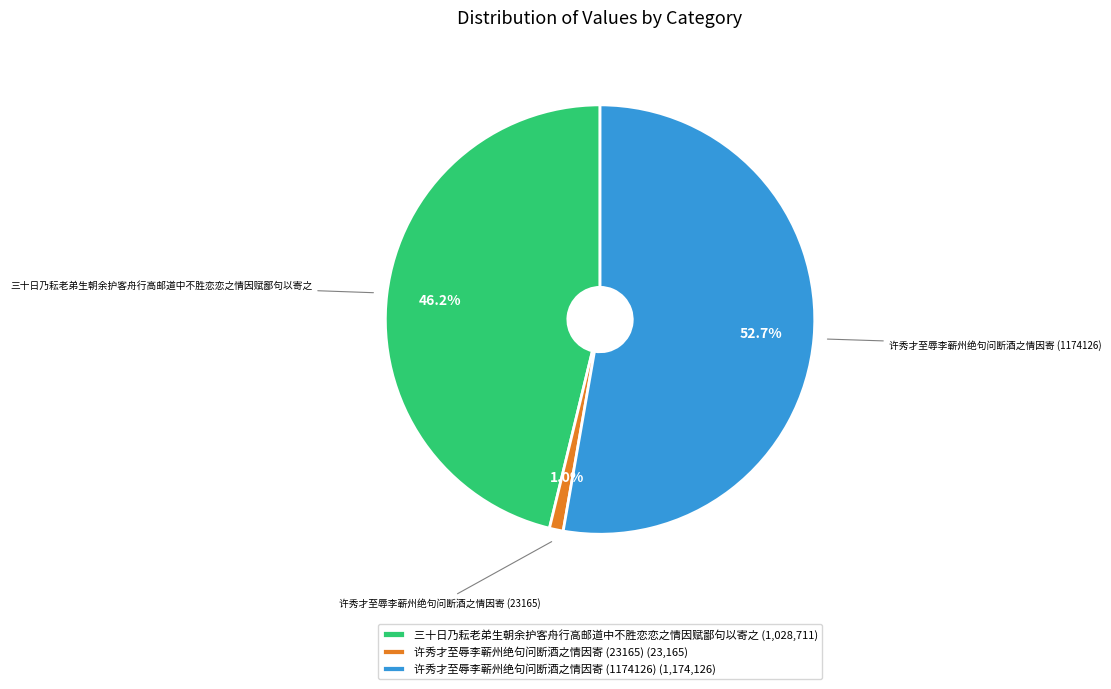

Is the sum of 三十日乃耘老弟生朝余护客舟行高邮道中不胜恋恋之情因赋鄙句以寄之 and 许秀才至辱李蕲州绝句问断酒之情因寄 (23165) greater than half?

No